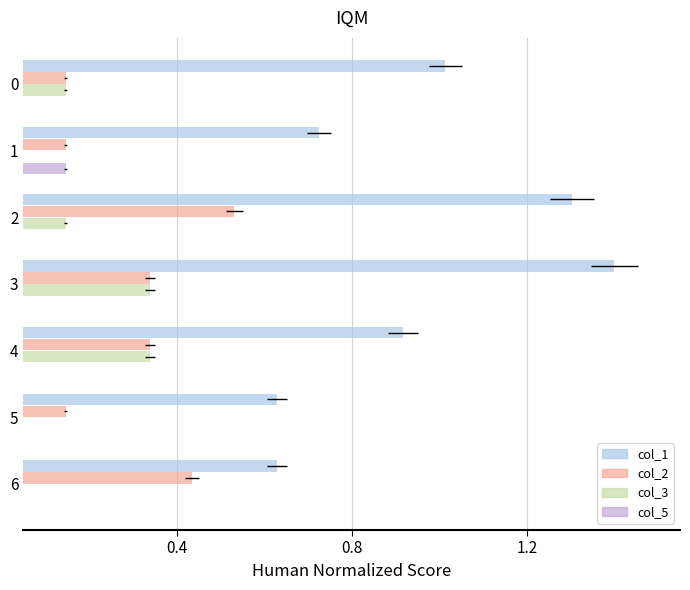

What is the value of the col_1 bar at the 4th from the left?

1.4